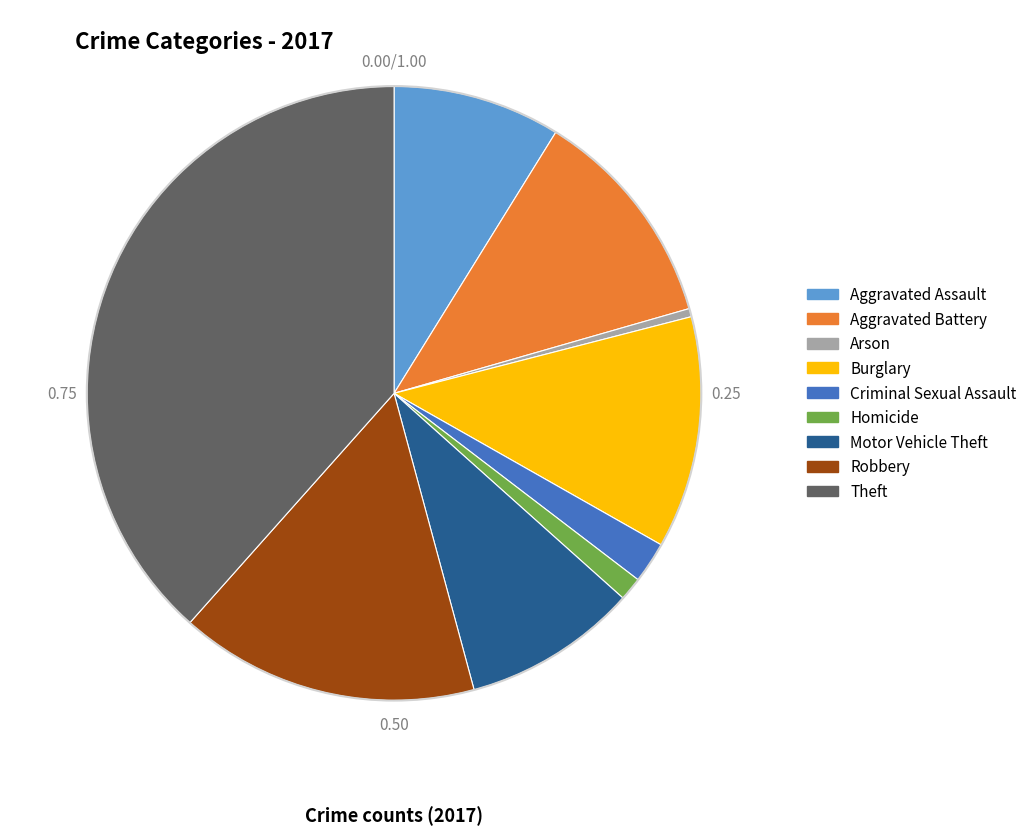

Combined, do Aggravated Assault and Theft account for over 50%?

No